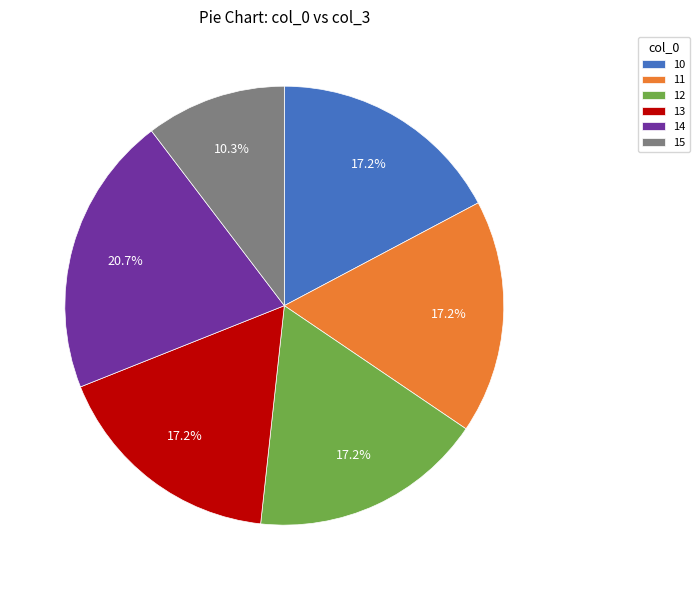

How much of the chart is everything except 15?

89.7%